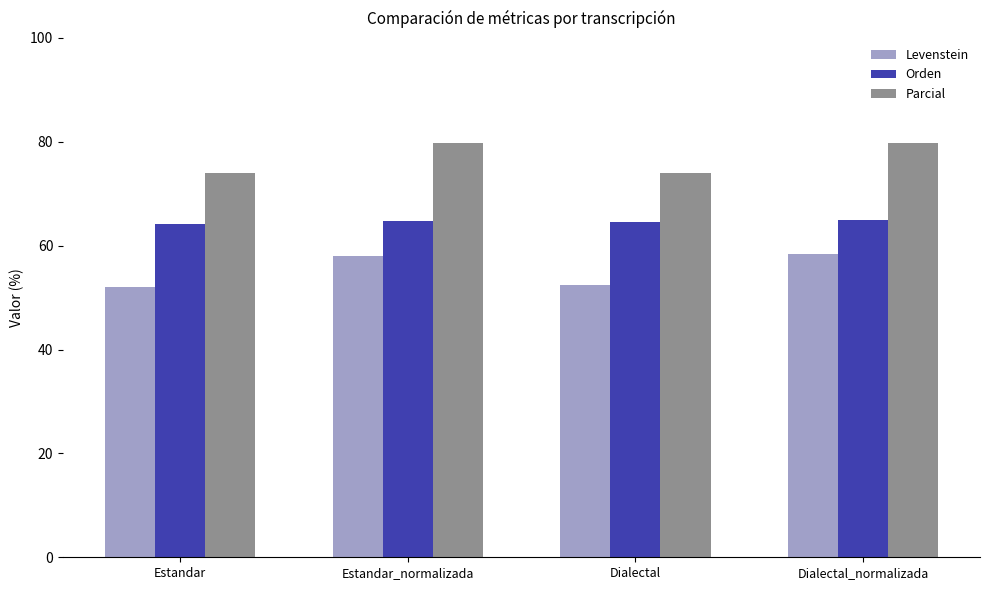

The Orden series shows 86.5 at Estandar_normalizada. True or false?

False